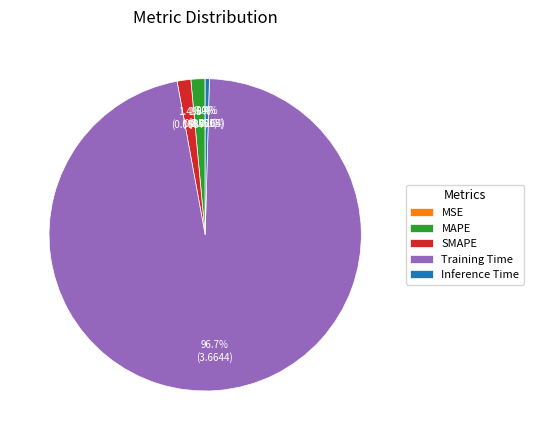

Is the sum of Training Time and SMAPE greater than half?

Yes